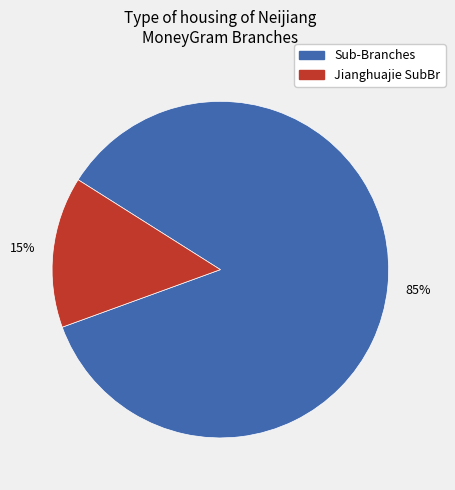

To the nearest percent, what is the average slice percentage?

50%